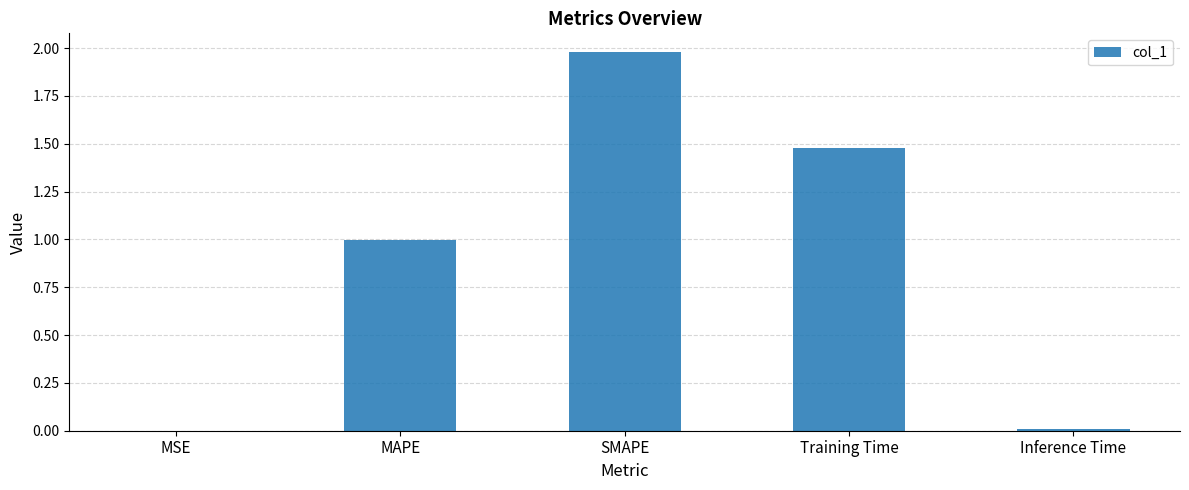

What value does the data have at MAPE?

1.0